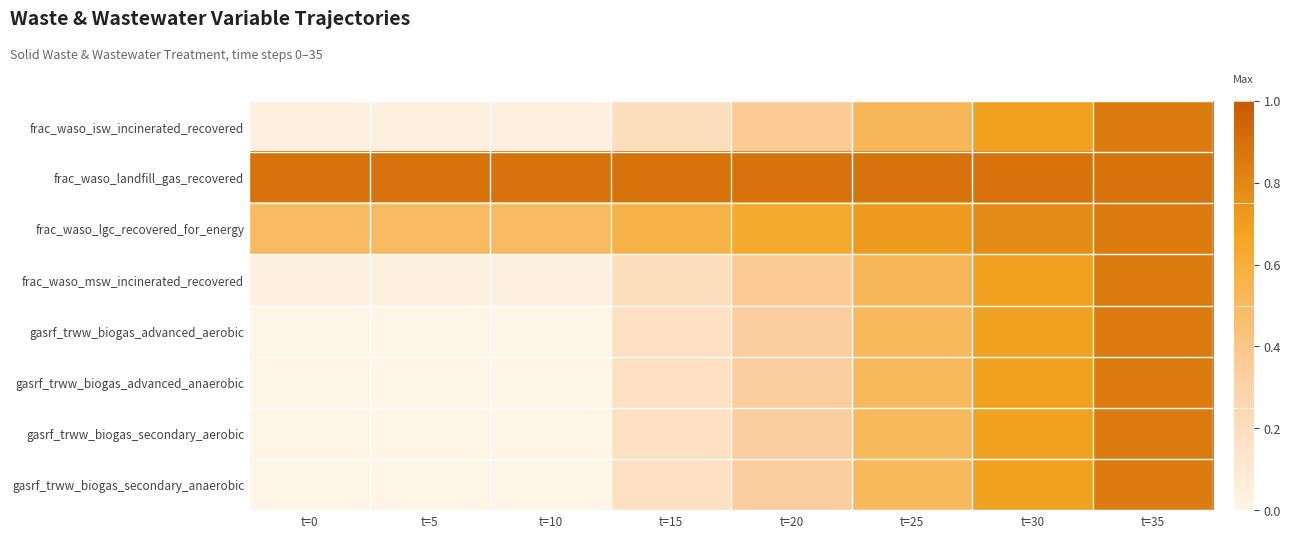

Reading left to right, extract all data points from this chart.

frac_waso_isw_incinerated_recovered: t=0=0.0	t=5=0.0	t=10=0.0	t=15=0.2	t=20=0.4	t=25=0.5	t=30=0.7	t=35=0.8
frac_waso_landfill_gas_recovered: t=0=0.9	t=5=0.9	t=10=0.9	t=15=0.9	t=20=0.9	t=25=0.9	t=30=0.9	t=35=0.9
frac_waso_lgc_recovered_for_energy: t=0=0.5	t=5=0.5	t=10=0.5	t=15=0.6	t=20=0.6	t=25=0.7	t=30=0.8	t=35=0.8
frac_waso_msw_incinerated_recovered: t=0=0.0	t=5=0.0	t=10=0.0	t=15=0.2	t=20=0.4	t=25=0.5	t=30=0.7	t=35=0.8
gasrf_trww_biogas_advanced_aerobic: t=0=0.0	t=5=0.0	t=10=0.0	t=15=0.2	t=20=0.3	t=25=0.5	t=30=0.7	t=35=0.8
gasrf_trww_biogas_advanced_anaerobic: t=0=0.0	t=5=0.0	t=10=0.0	t=15=0.2	t=20=0.3	t=25=0.5	t=30=0.7	t=35=0.8
gasrf_trww_biogas_secondary_aerobic: t=0=0.0	t=5=0.0	t=10=0.0	t=15=0.2	t=20=0.3	t=25=0.5	t=30=0.7	t=35=0.8
gasrf_trww_biogas_secondary_anaerobic: t=0=0.0	t=5=0.0	t=10=0.0	t=15=0.2	t=20=0.3	t=25=0.5	t=30=0.7	t=35=0.8